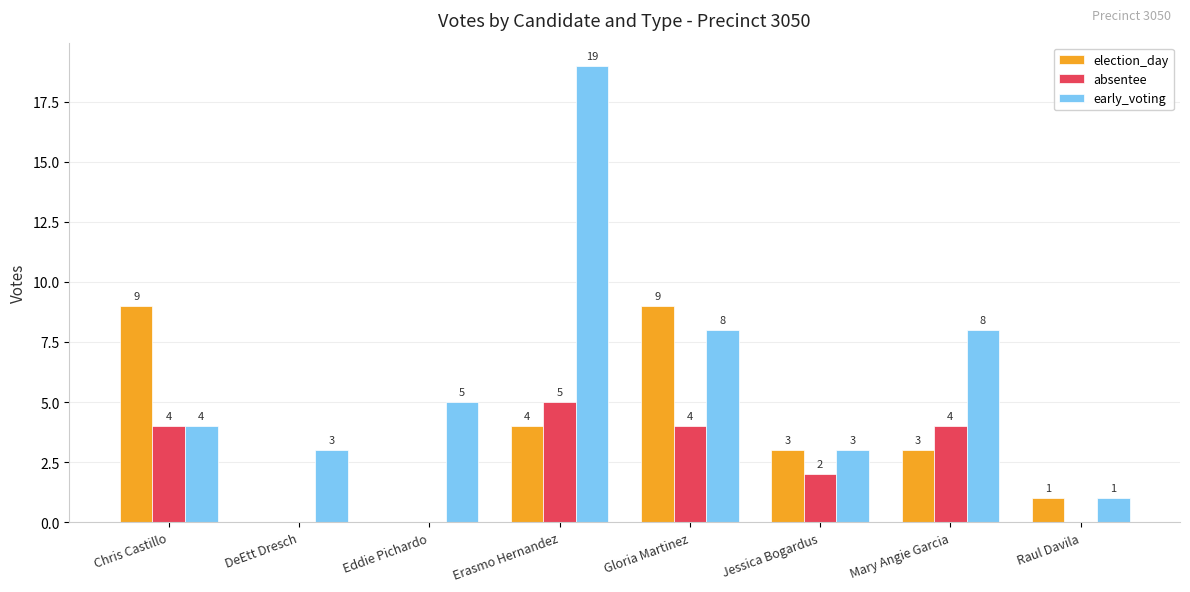

Where does the election_day series first go above 3?

Chris Castillo